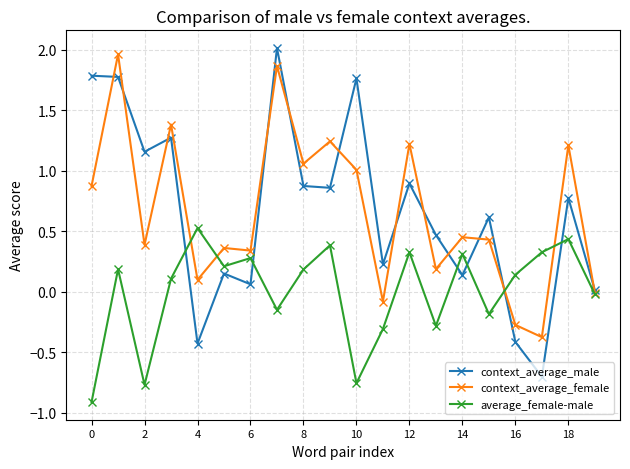

How many data points does each series have?

20